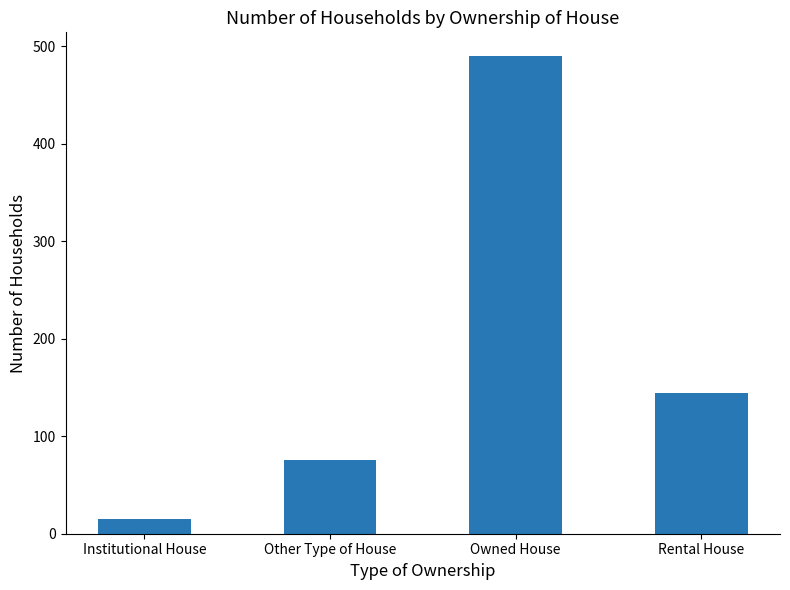

What is the label of the 3rd bar from the right?

Other Type of House